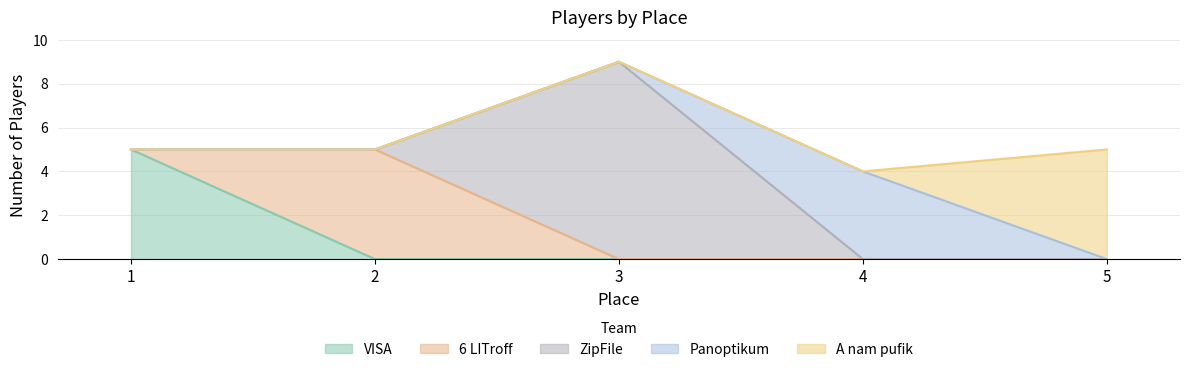

How many lines are shown in the chart?

5